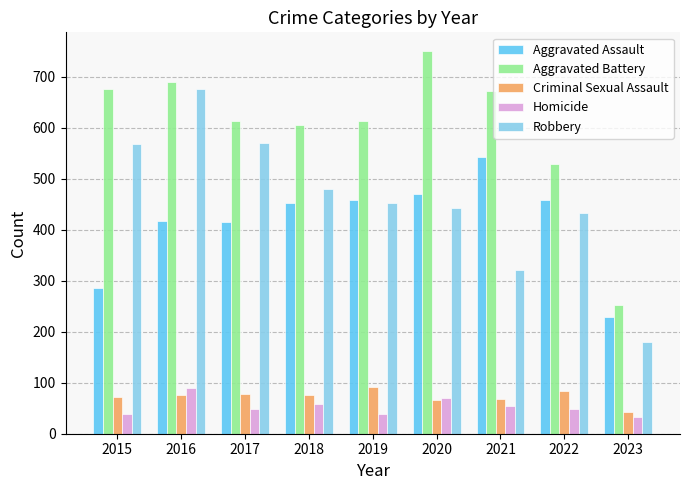

What is the spread (max minus min) of values at 2022?

481